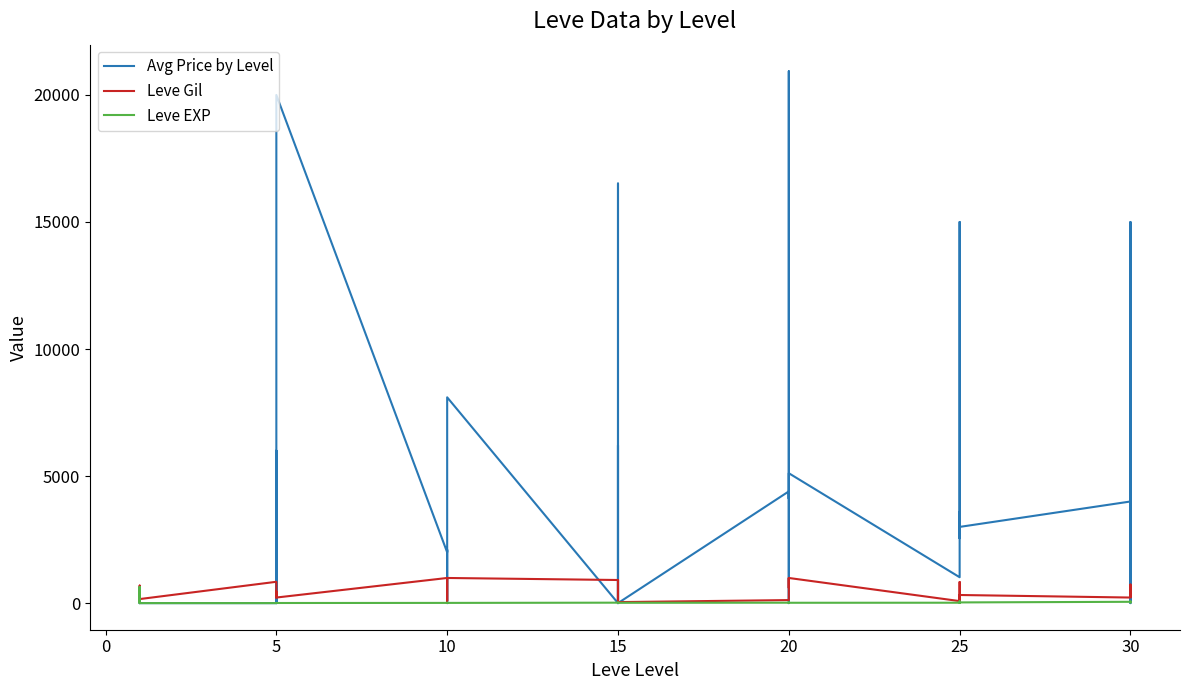

What is the sum of the Avg Price by Level values at 10 and 27?

10117.5